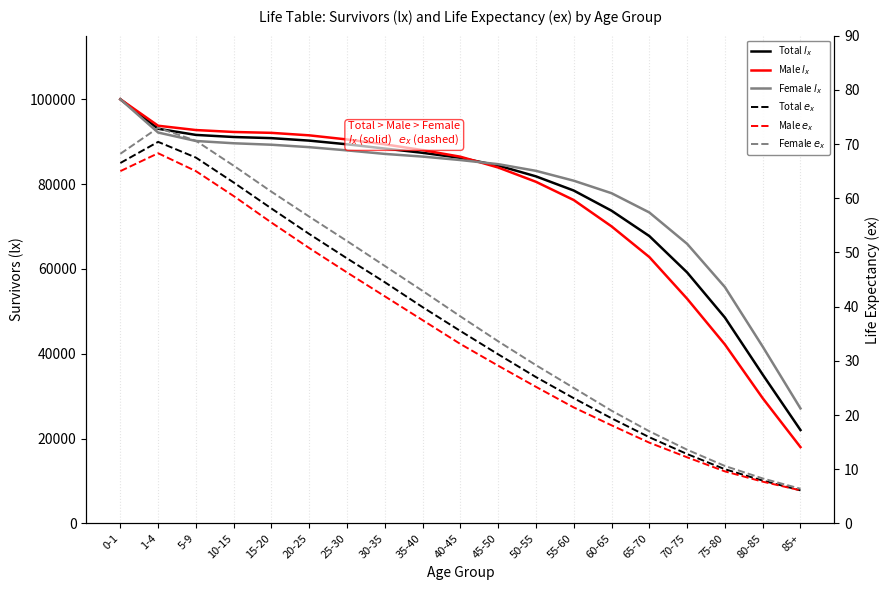

What is the value of the Male $e_x$ point at the 5th from the left?

55.5